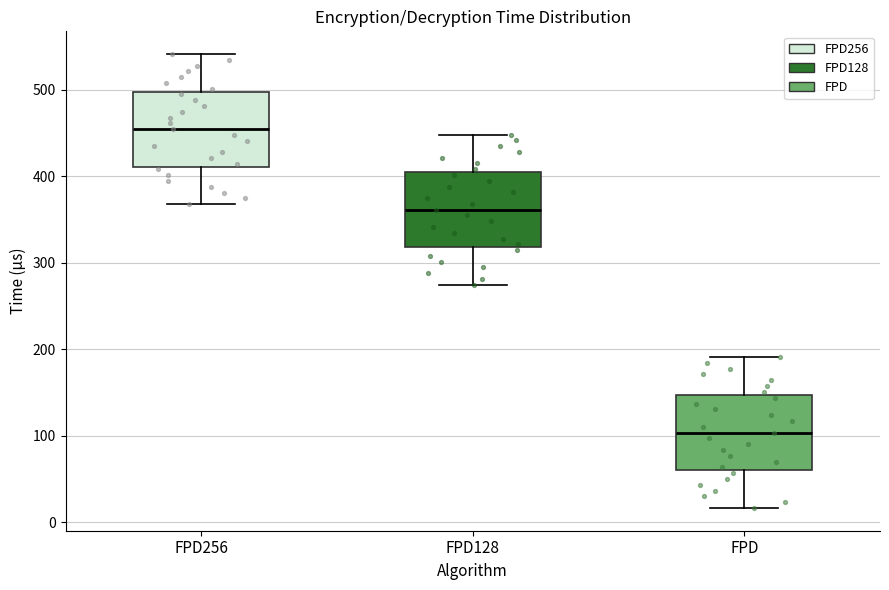

Reading left to right, read every box against the y-axis: the position of its median line, the range the box covers, and the ends of its whiskers. The values are not printed on the chart, so give them approximately, as read against the axis.

FPD256: median 450, box 410 to 500, whiskers 370 to 540
FPD128: median 360, box 320 to 400, whiskers 270 to 450
FPD: median 100, box 60 to 150, whiskers 20 to 190